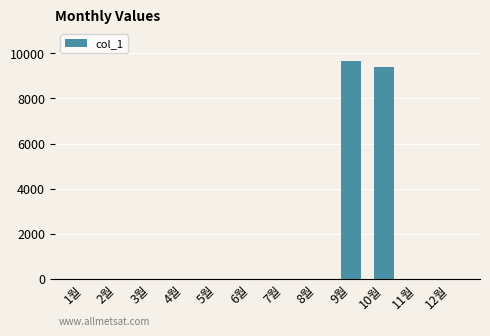

Is it true that the value at 9월 is 9640?

True